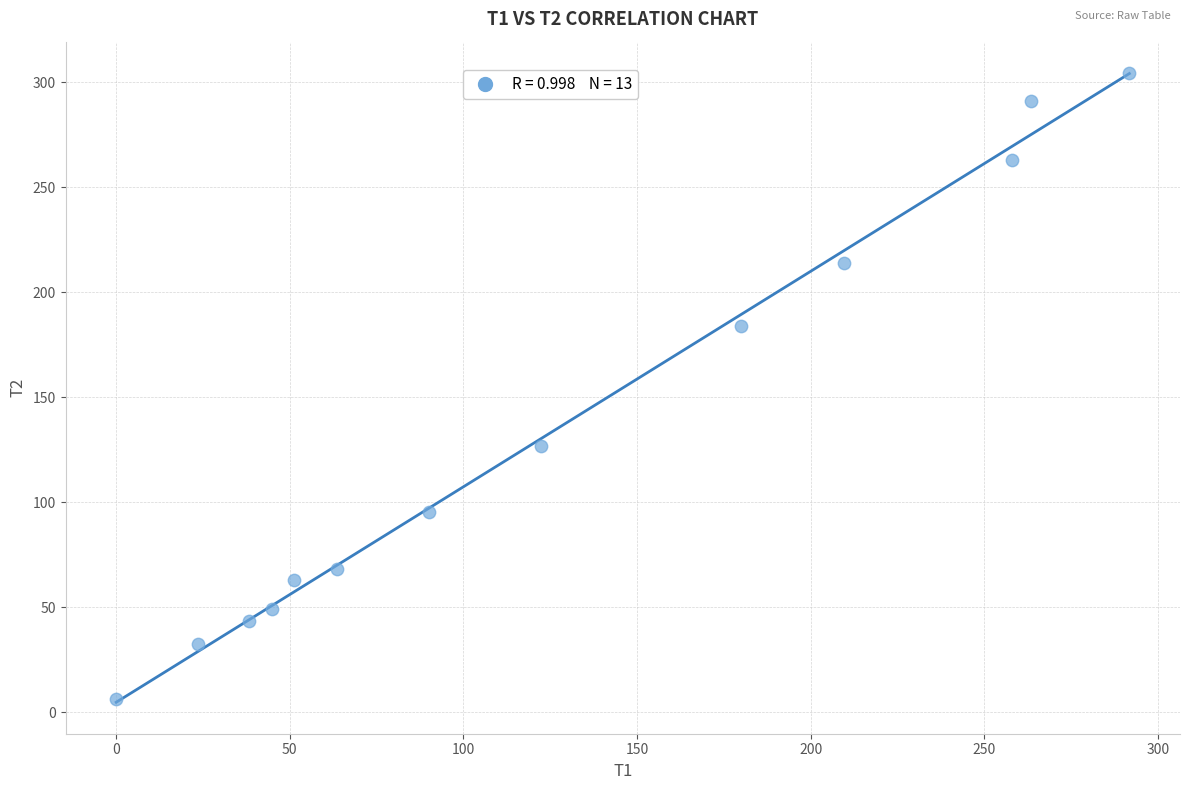

What is the range of Y values (max minus min)?

298.0